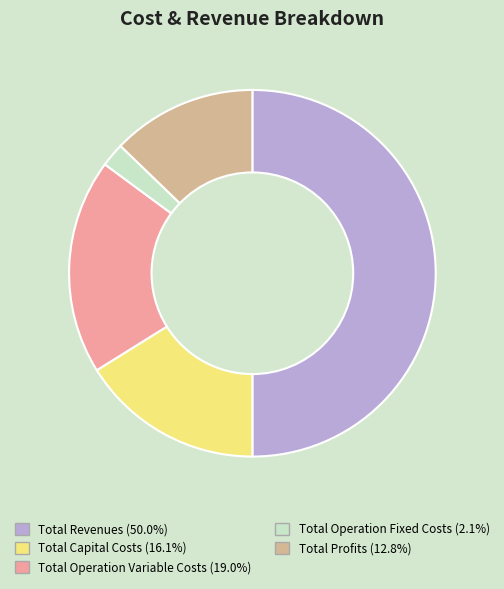

How many slices are in this pie chart?

5